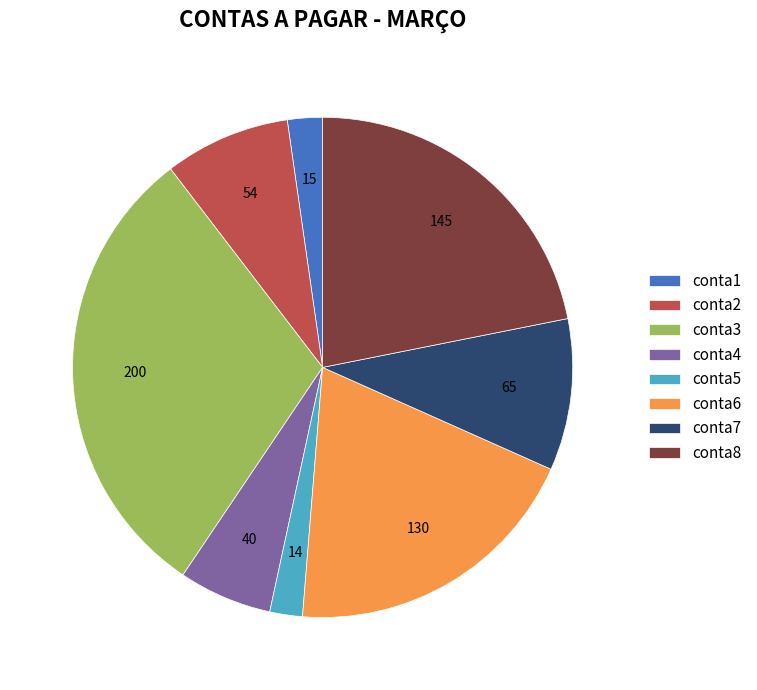

Do conta7 and conta2 together represent more than half of the pie?

No